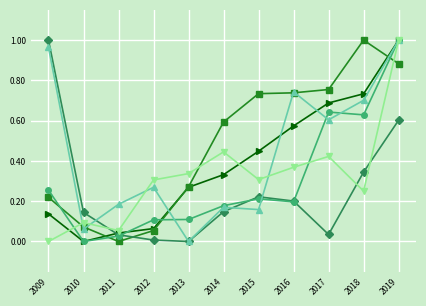

What is the difference between the highest and lowest values at 2016?

0.5